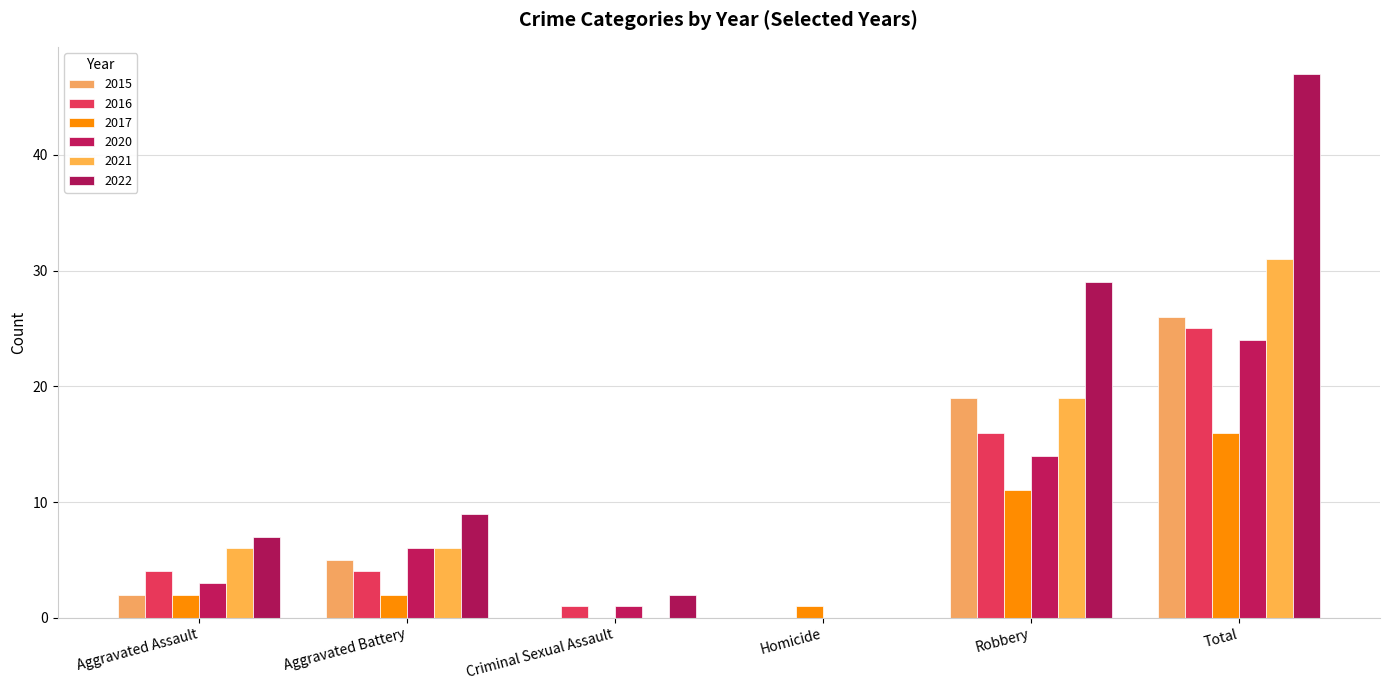

The value of 2017 at Criminal Sexual Assault is 0. True or false?

True